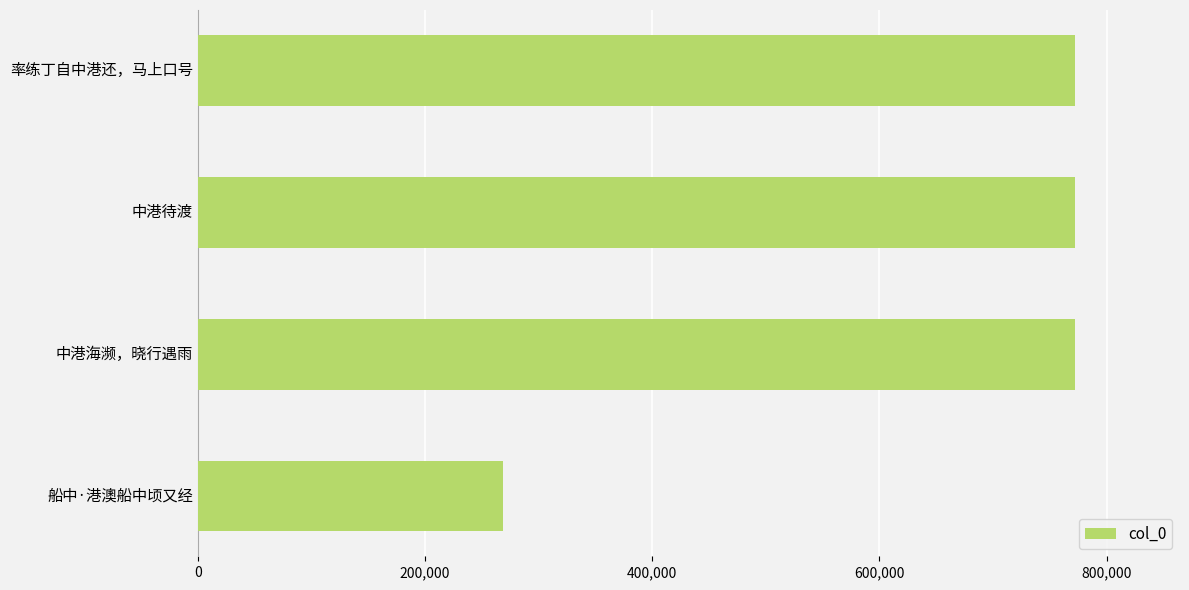

True or false: the data shows 268208 at 船中·港澳船中顷又经.

True